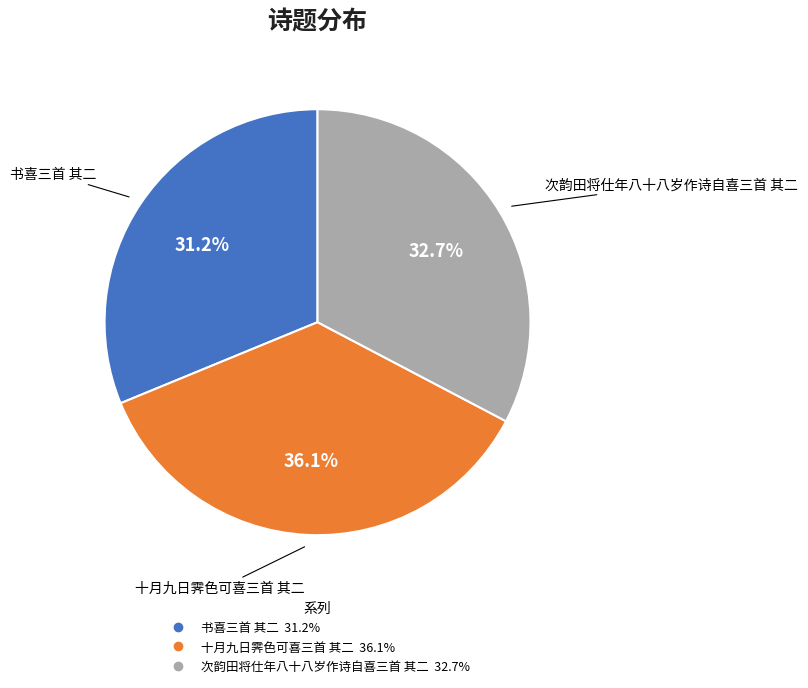

True or false: 书喜三首 其二 accounts for 31% of the total.

True